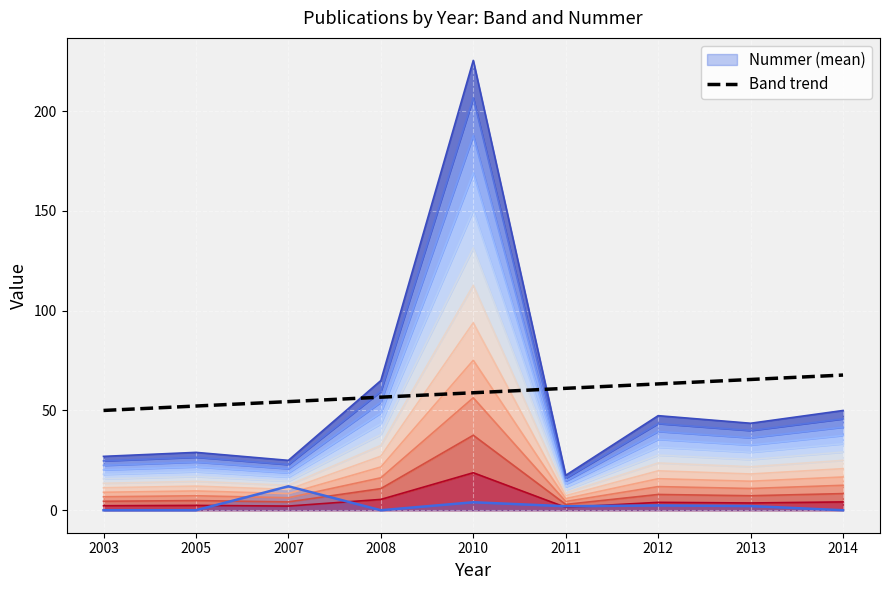

What is the difference between the second highest and minimum values?

15.5